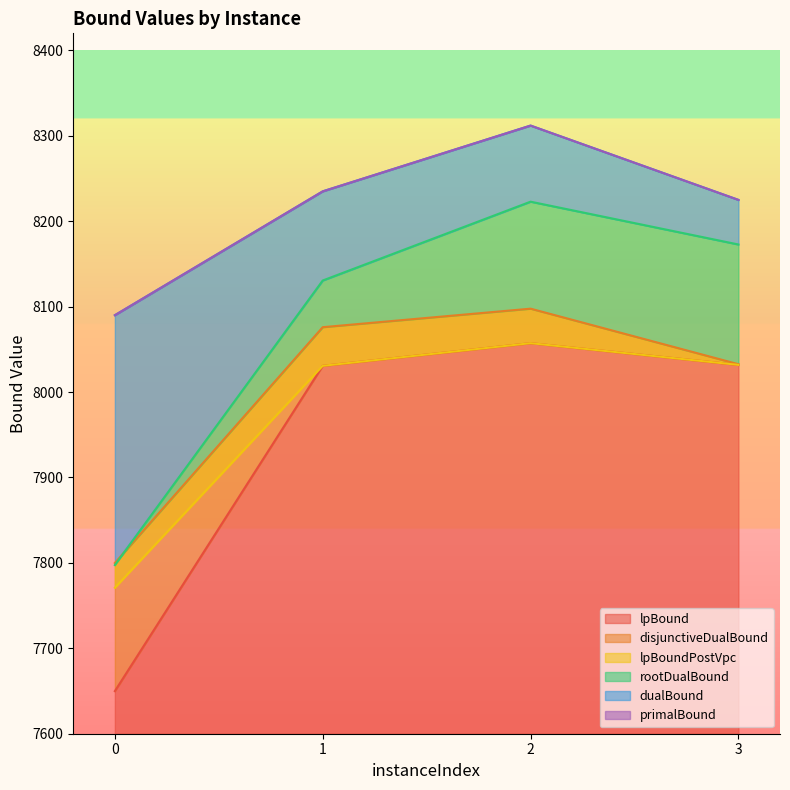

Between 1 and 2, which series saw the biggest shift?

rootDualBound